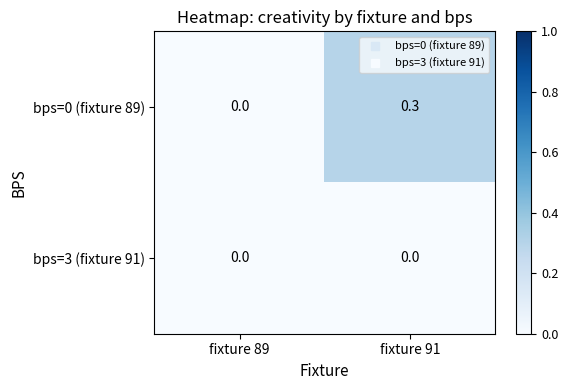

What is the maximum value shown in the chart?

0.3